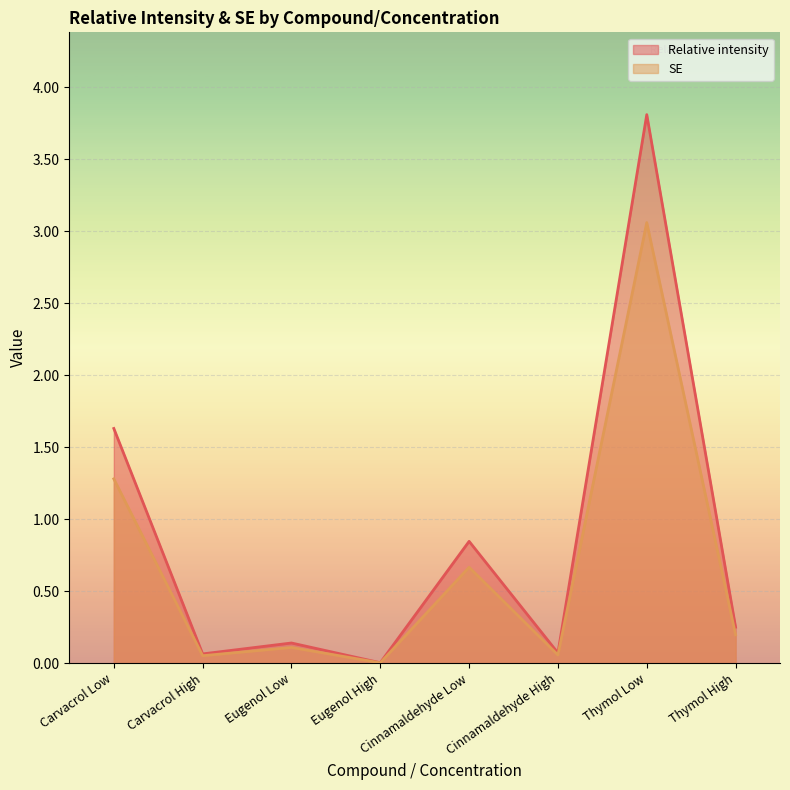

Reading right to left, what are all the values shown in this chart?

Relative intensity: Thymol High=0.2	Thymol Low=3.8	Cinnamaldehyde High=0.1	Cinnamaldehyde Low=0.8	Eugenol High=0.0	Eugenol Low=0.1	Carvacrol High=0.1	Carvacrol Low=1.6
SE: Thymol High=0.2	Thymol Low=3.1	Cinnamaldehyde High=0.1	Cinnamaldehyde Low=0.7	Eugenol High=0.0	Eugenol Low=0.1	Carvacrol High=0.1	Carvacrol Low=1.3